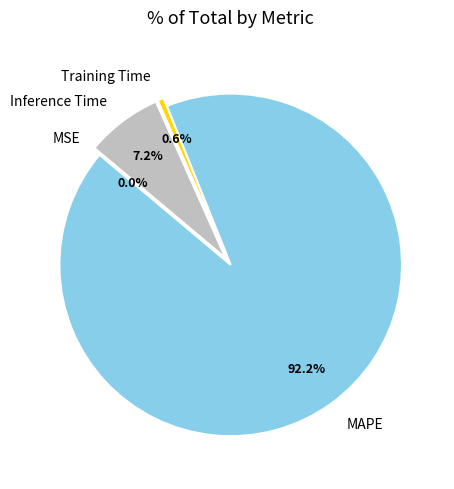

To the nearest percent, what is the difference between the Training Time and Inference Time slice percentages?

7%